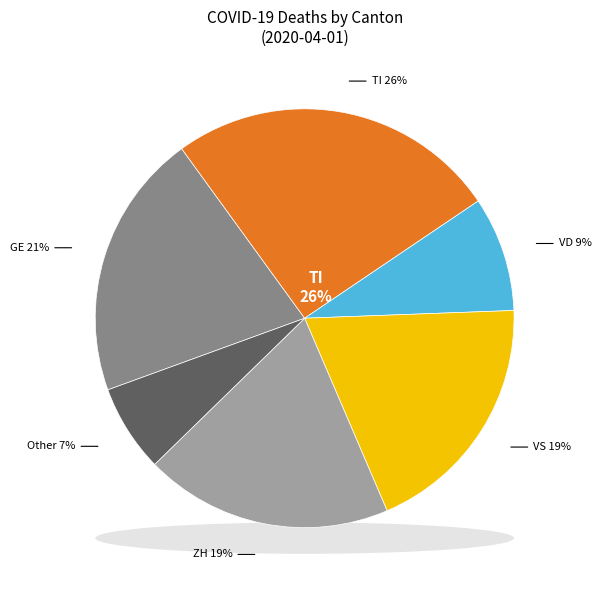

To the nearest percent, what percentage of the pie is GE?

21%